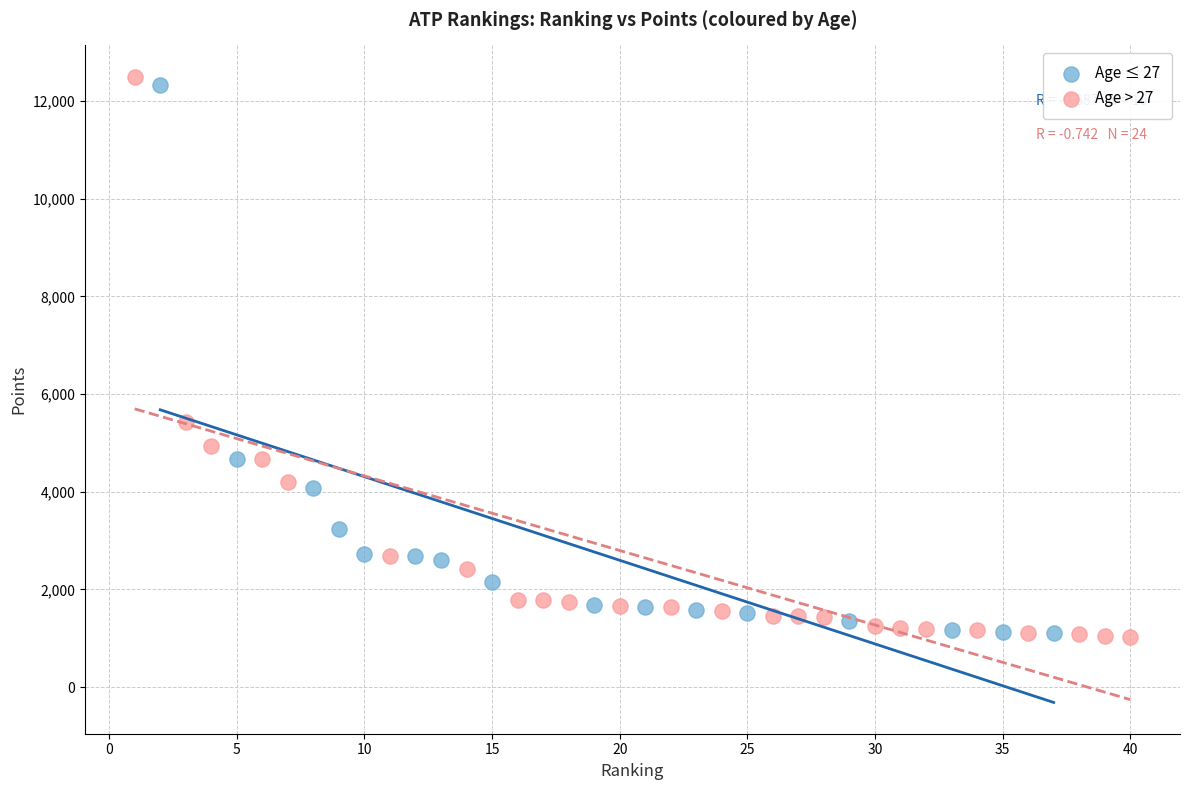

Which series reaches the maximum Y coordinate?

Age > 27